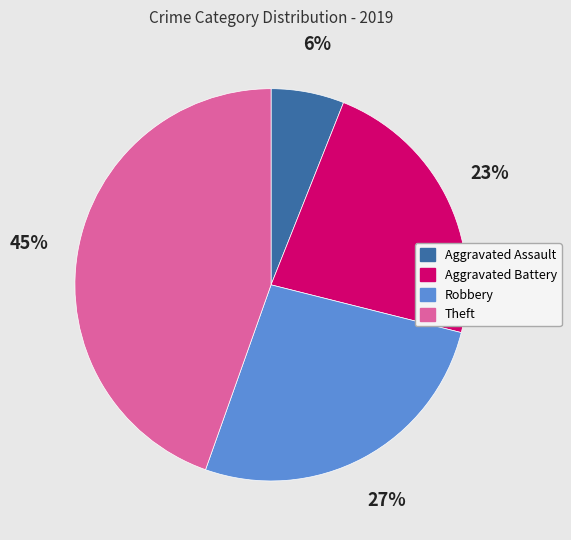

Is it true that Robbery is 27% of the pie?

True